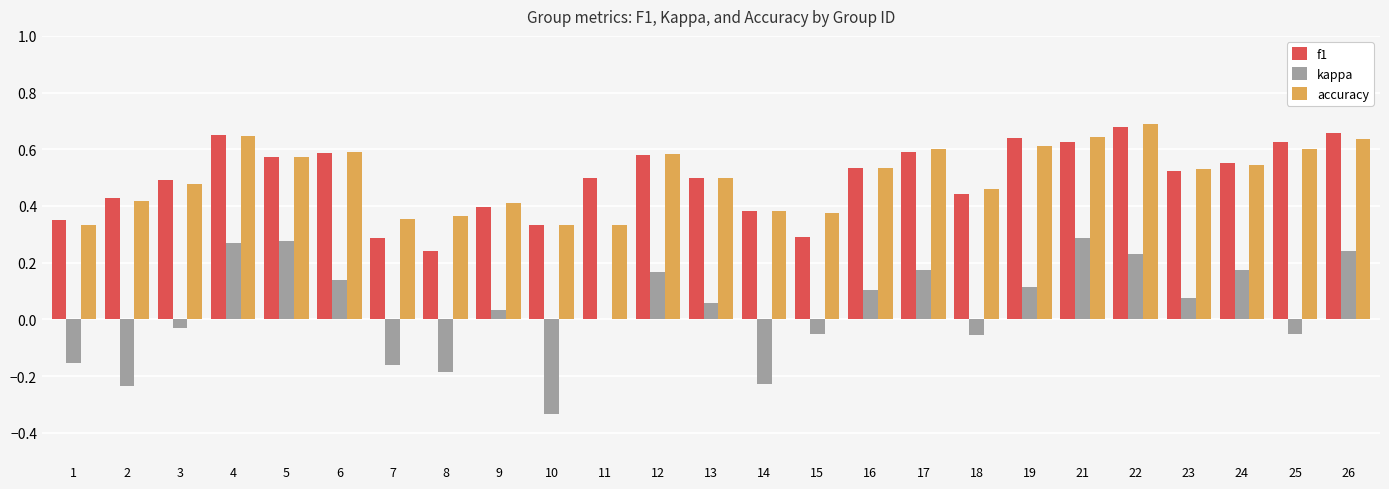

Is the value of accuracy at 9 greater than the value of kappa at 21?

Yes